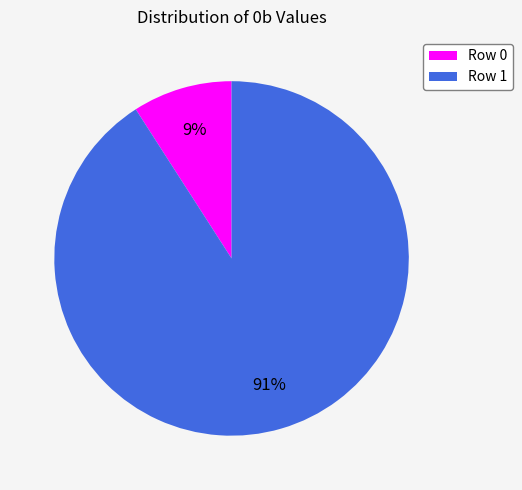

To the nearest percent, what is the average slice percentage?

50%